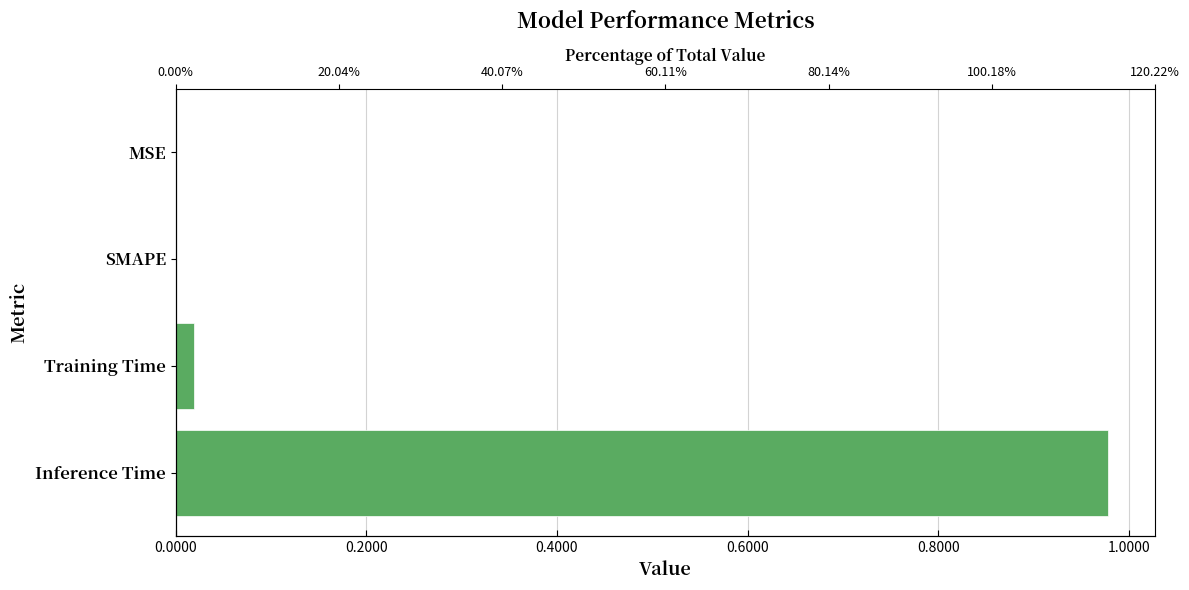

Between 0.6000 and 0.0000, which is larger?

0.6000